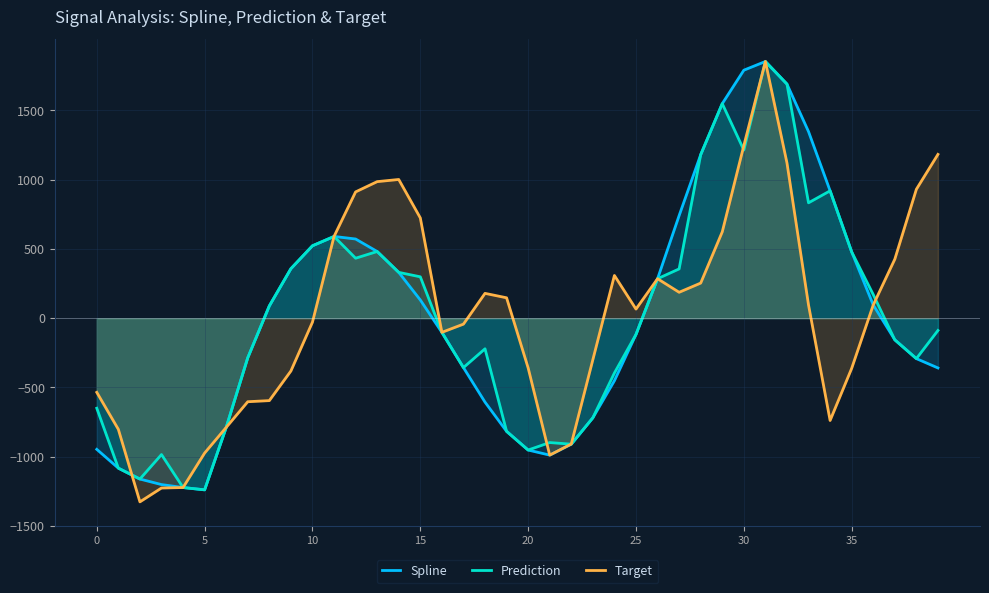

What is the difference between the maximum and minimum values in the Prediction series?

3091.7